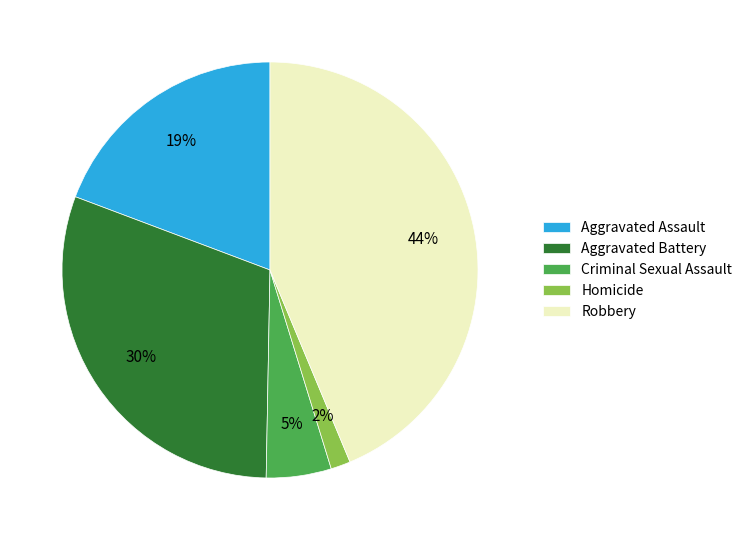

How many segments does this pie chart have?

5